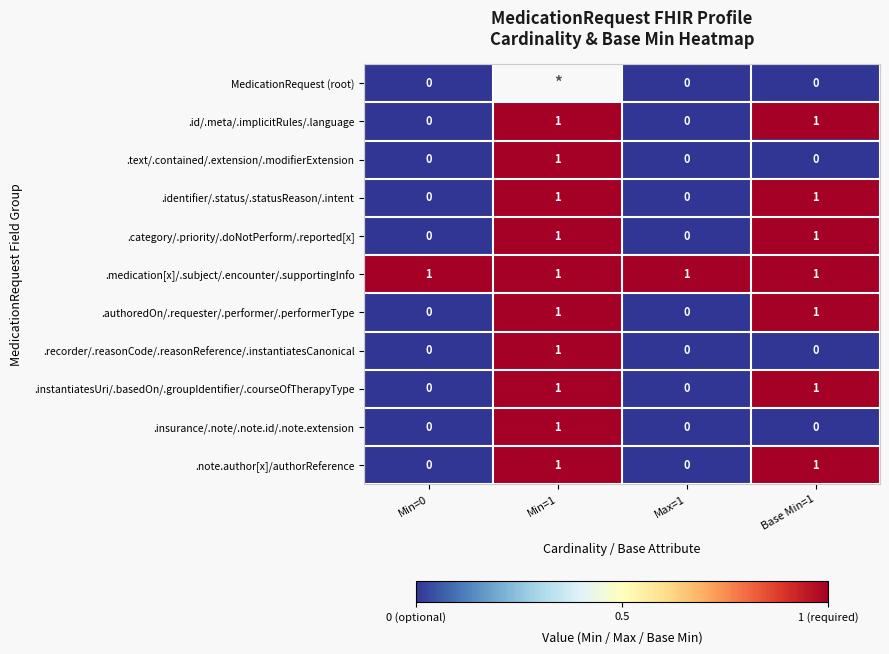

Is the value of MedicationRequest (root) at Max=1 greater than the value of .id/.meta/.implicitRules/.language at Min=1?

No